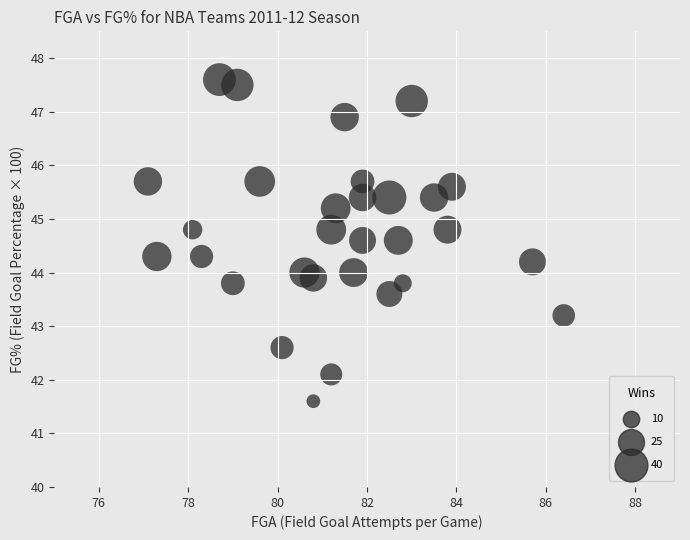

What is the range of Y values (max minus min)?

6.0